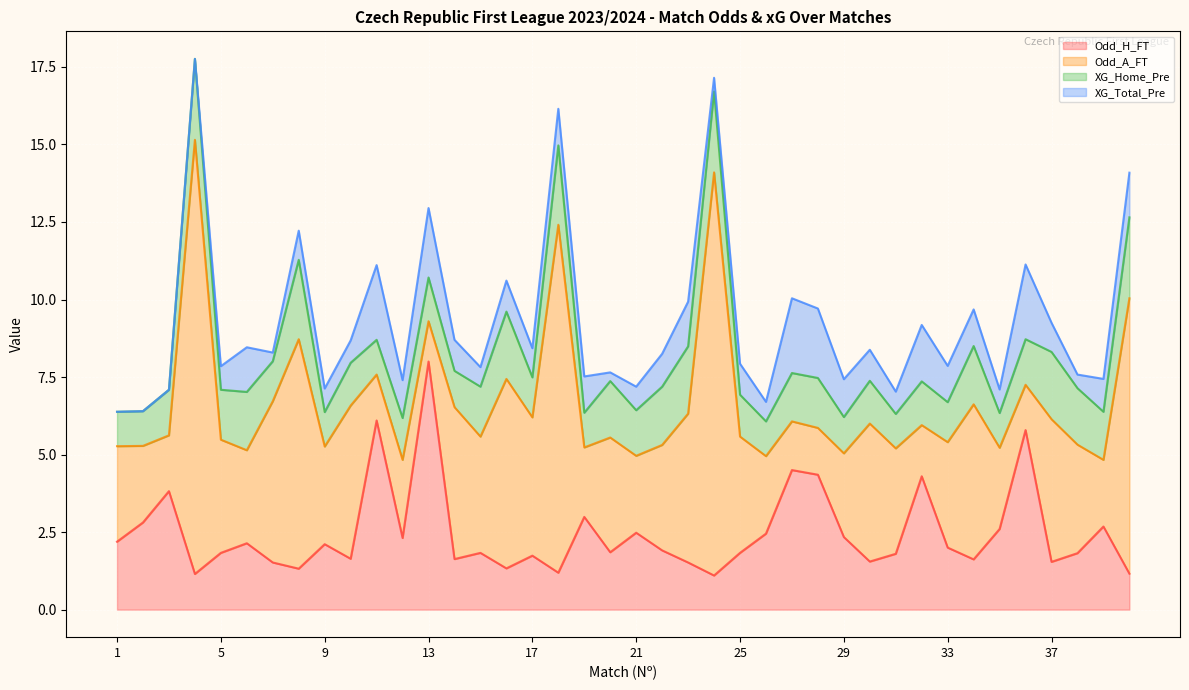

In XG_Home_Pre, how many points are higher than both neighbors (excluding endpoints)?

14